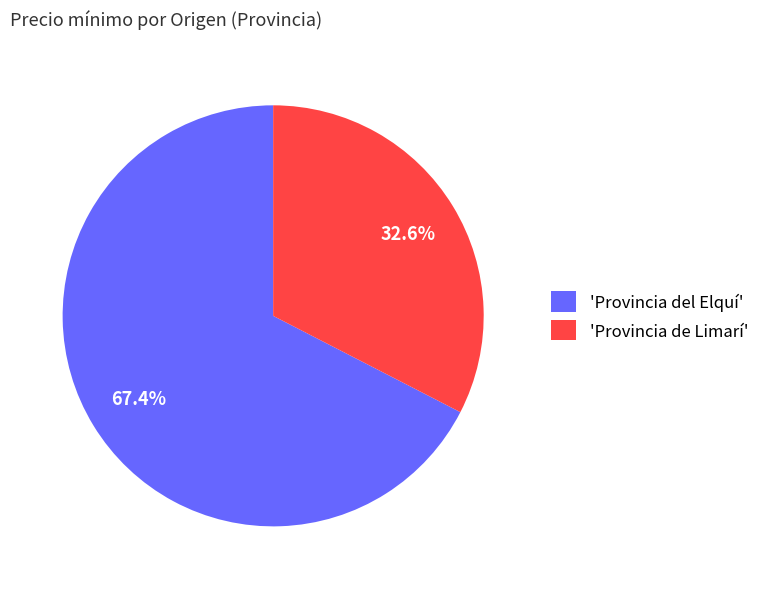

Which category has the smallest portion of the pie?

'Provincia de Limarí'